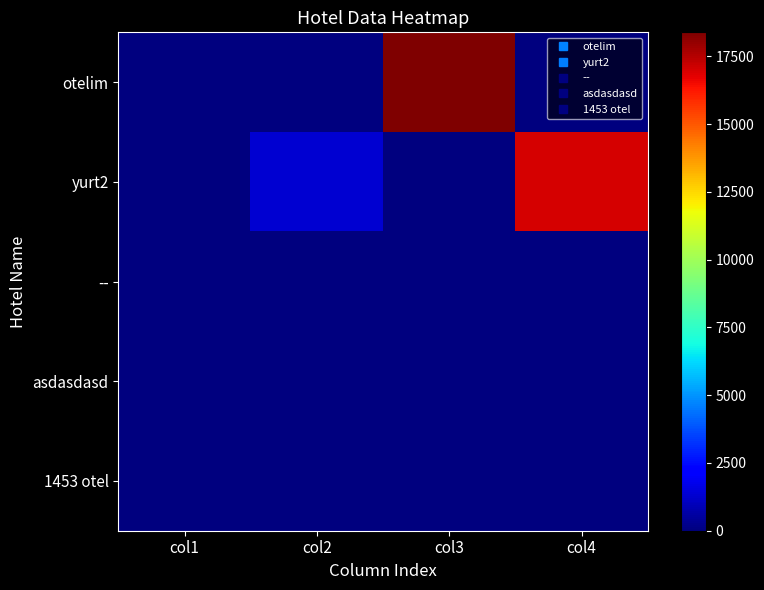

What is the difference between the highest and lowest values at col2?

1358.0